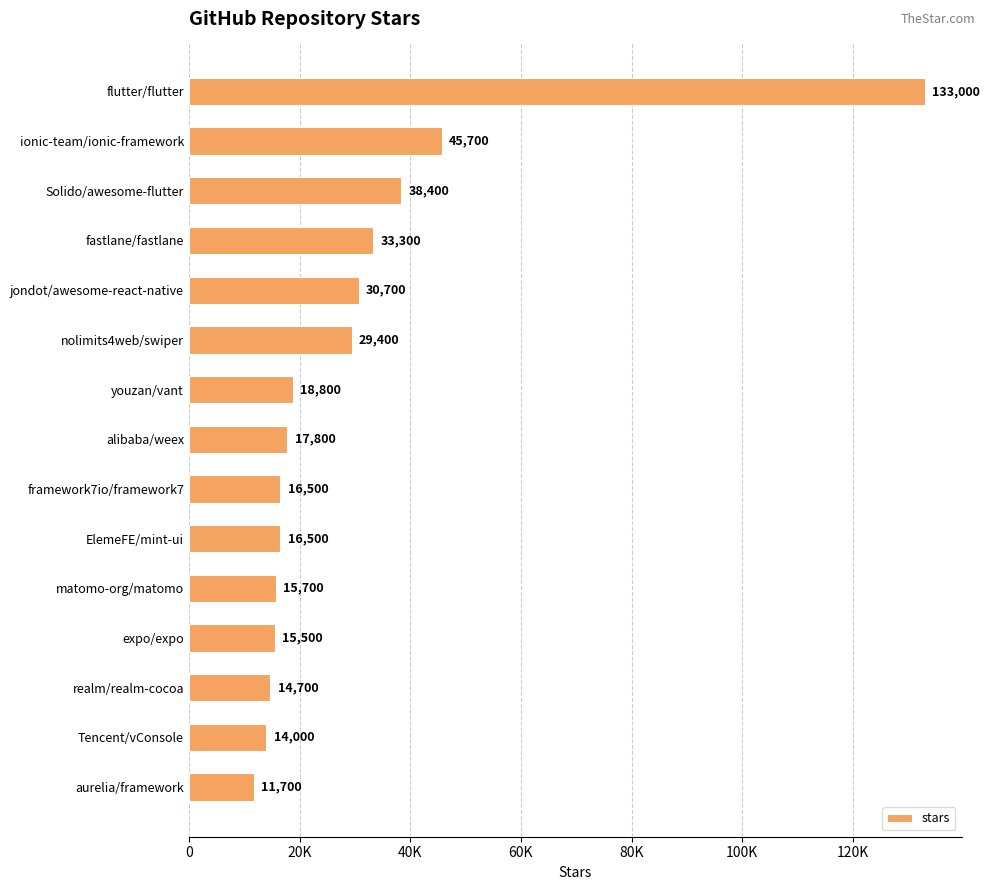

Are the bars horizontal?

Yes